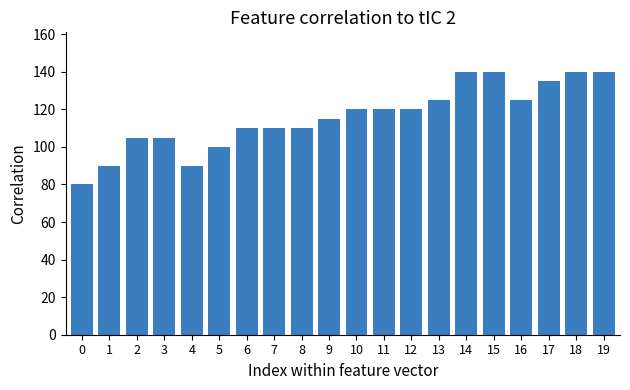

What is the ratio of the value at 17 to the value at 9?

1.2